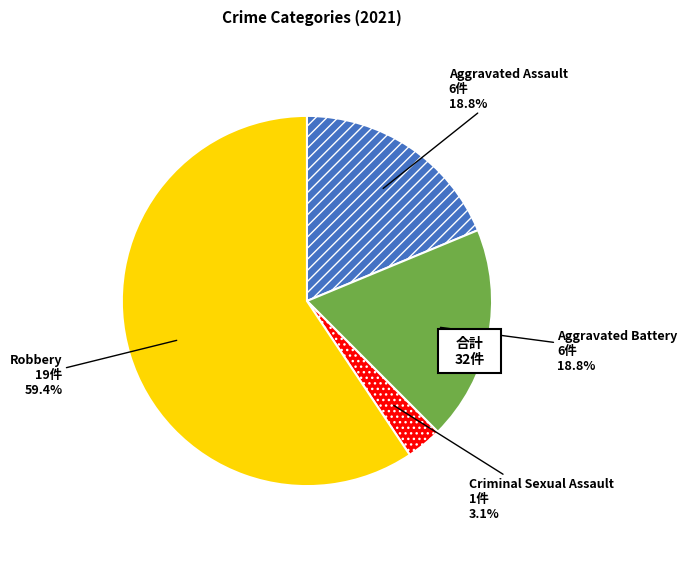

To the nearest percent, what is the average slice percentage?

25%